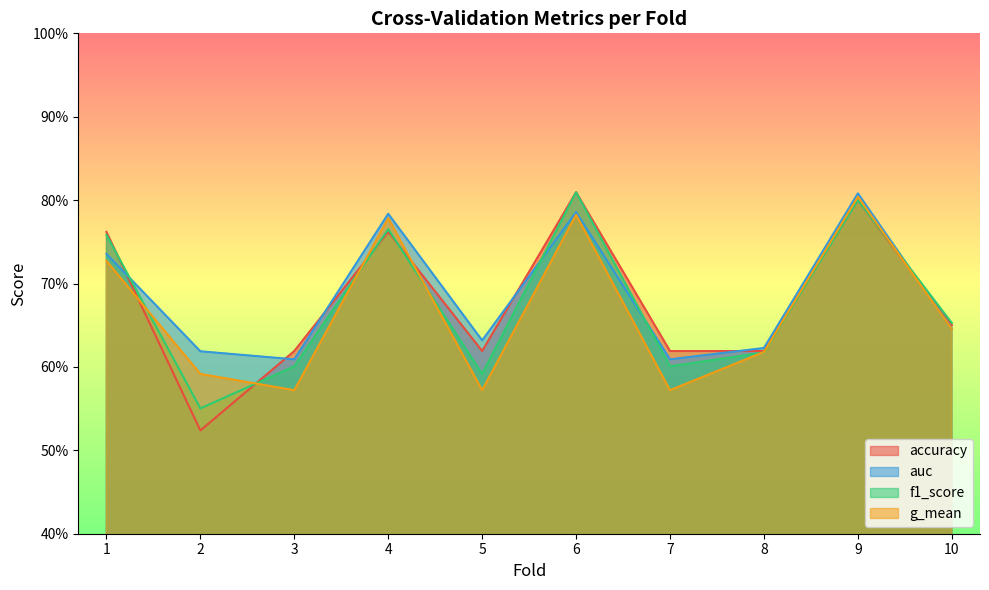

Between 2 and 3, which series saw the biggest shift?

accuracy